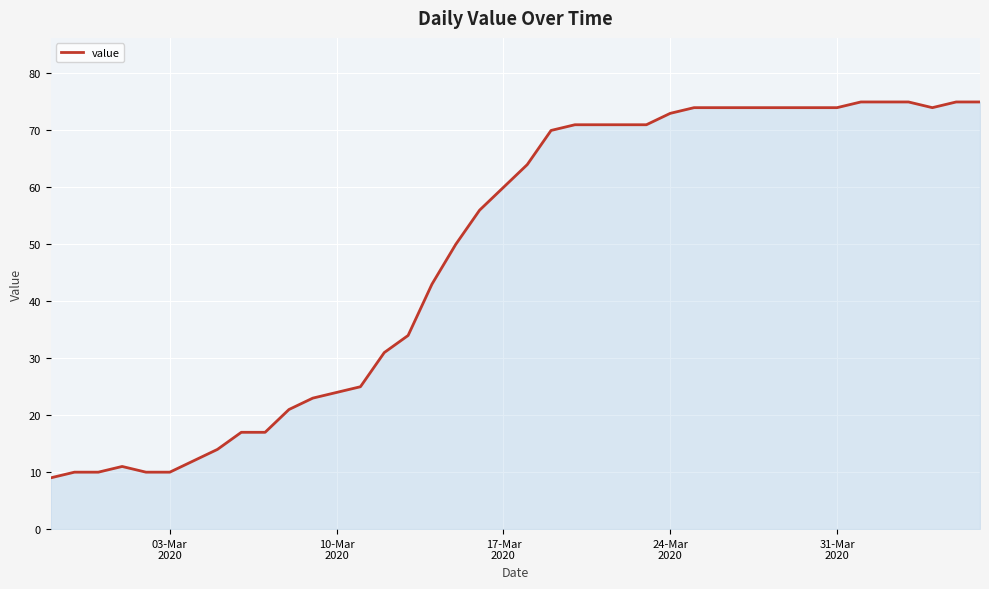

Does the chart display data point markers on the line(s)?

No